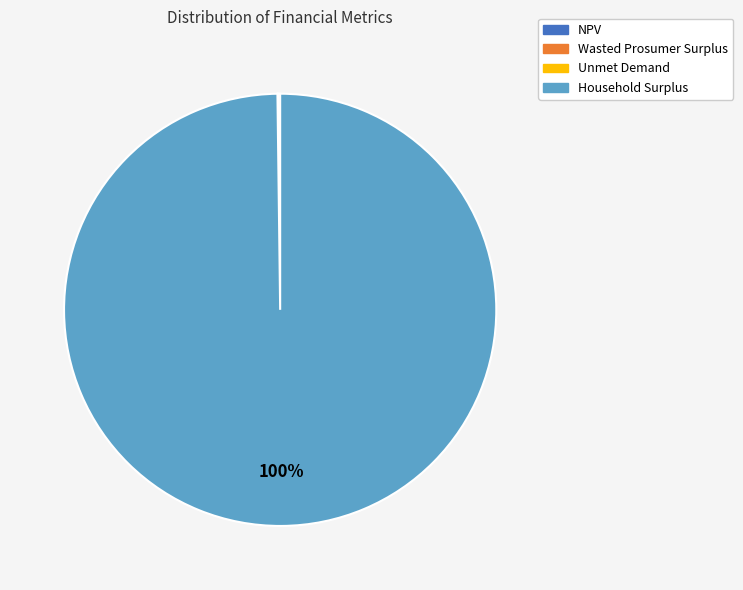

Which category accounts for the majority?

Household Surplus